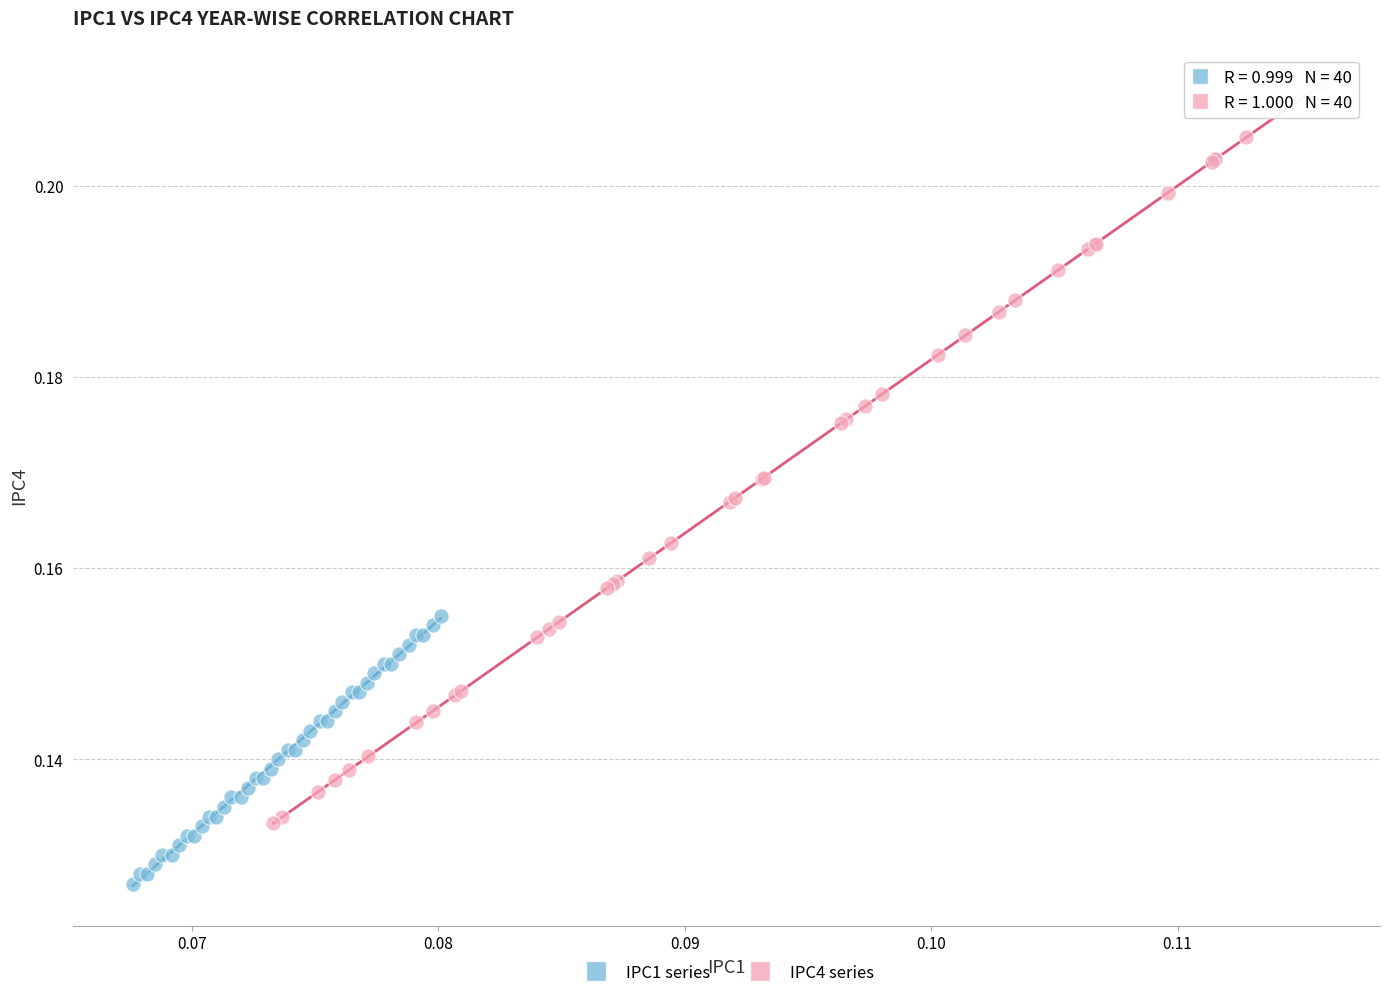

Which series reaches the minimum Y coordinate?

IPC1 series